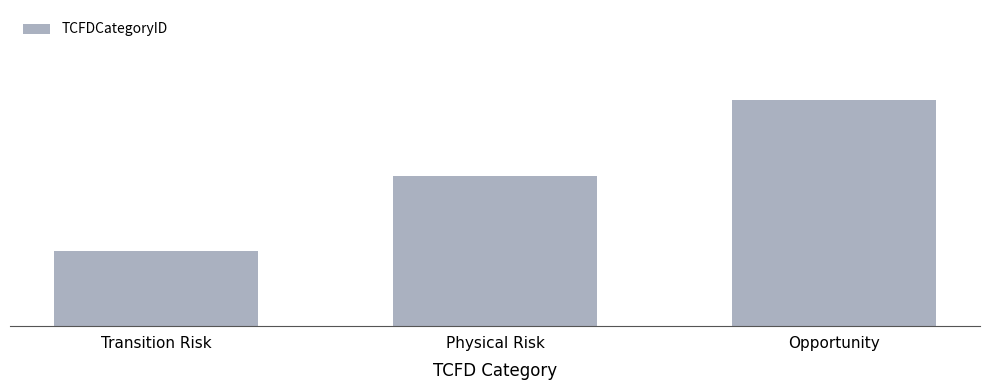

The chart shows a value of 2 at Physical Risk. True or false?

True